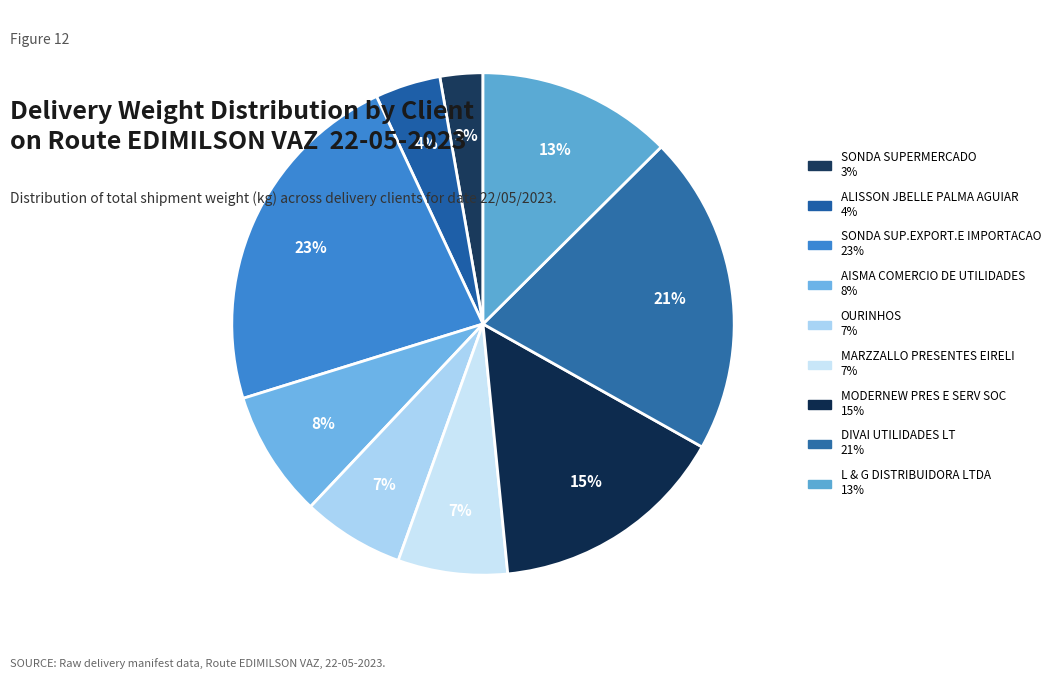

Count the number of slices in the pie.

9